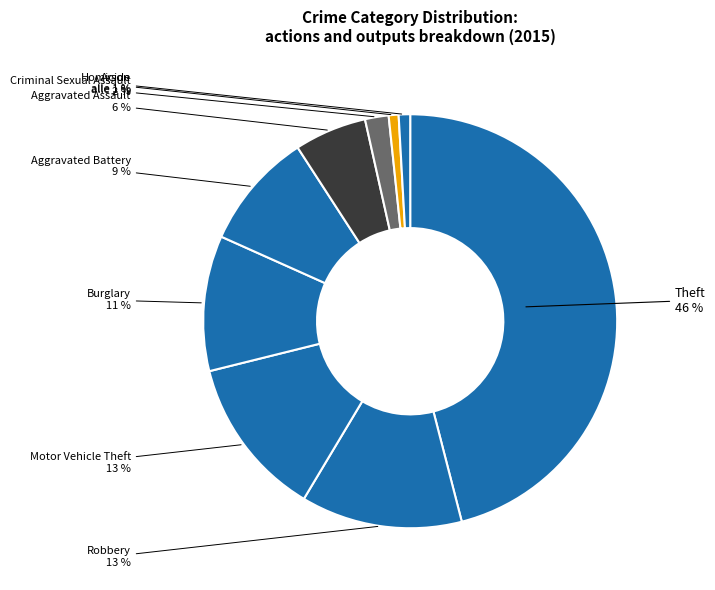

How many segments does this pie chart have?

9